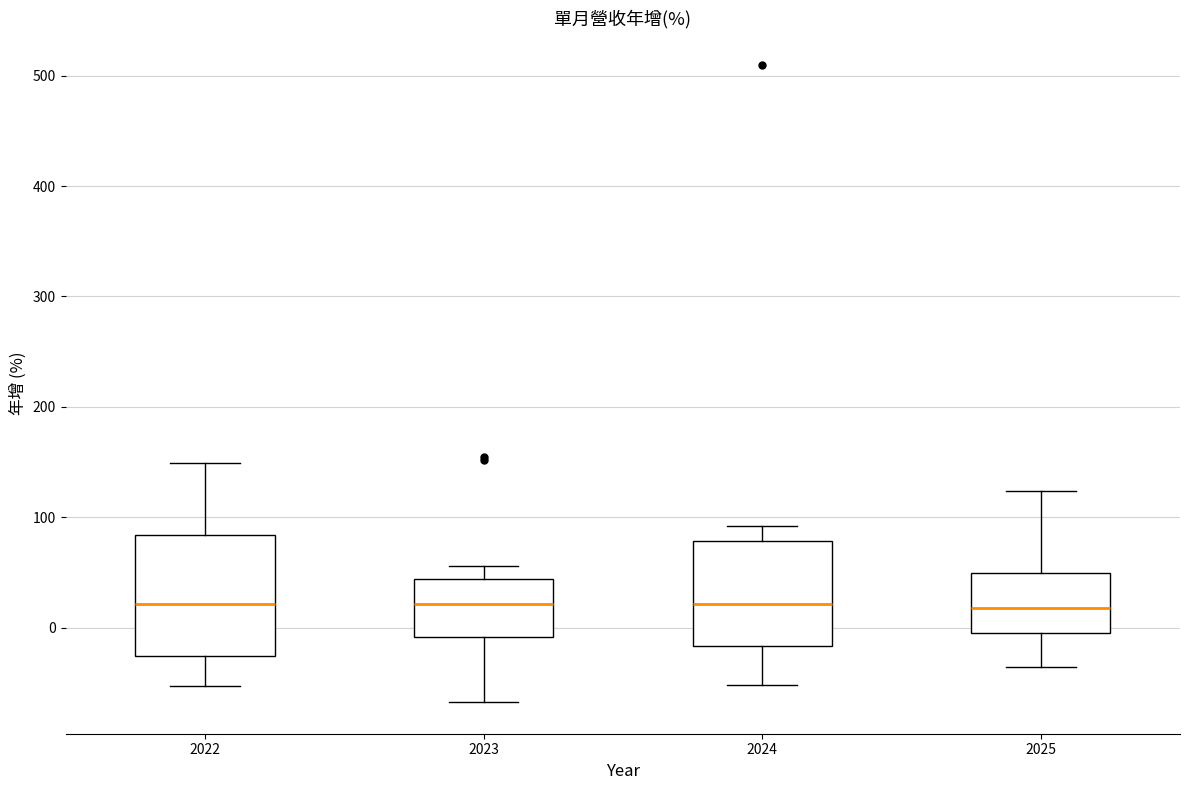

Reading left to right, read every box against the y-axis: the position of its median line, the range the box covers, and the ends of its whiskers. The values are not printed on the chart, so give them approximately, as read against the axis.

2022: median 20, box -30 to 80, whiskers -50 to 150
2023: median 20, box -10 to 40, whiskers -70 to 60
2024: median 20, box -20 to 80, whiskers -50 to 90
2025: median 20, box 0 to 50, whiskers -40 to 120